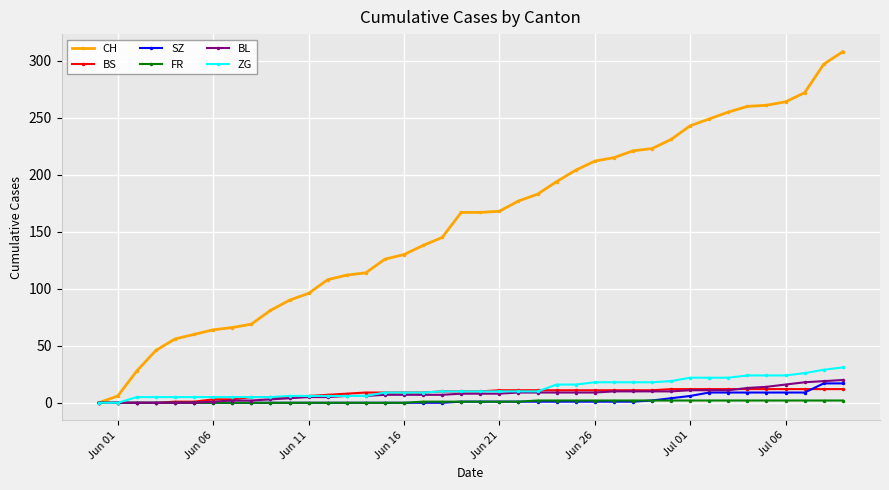

Which series has the largest total across all categories?

CH